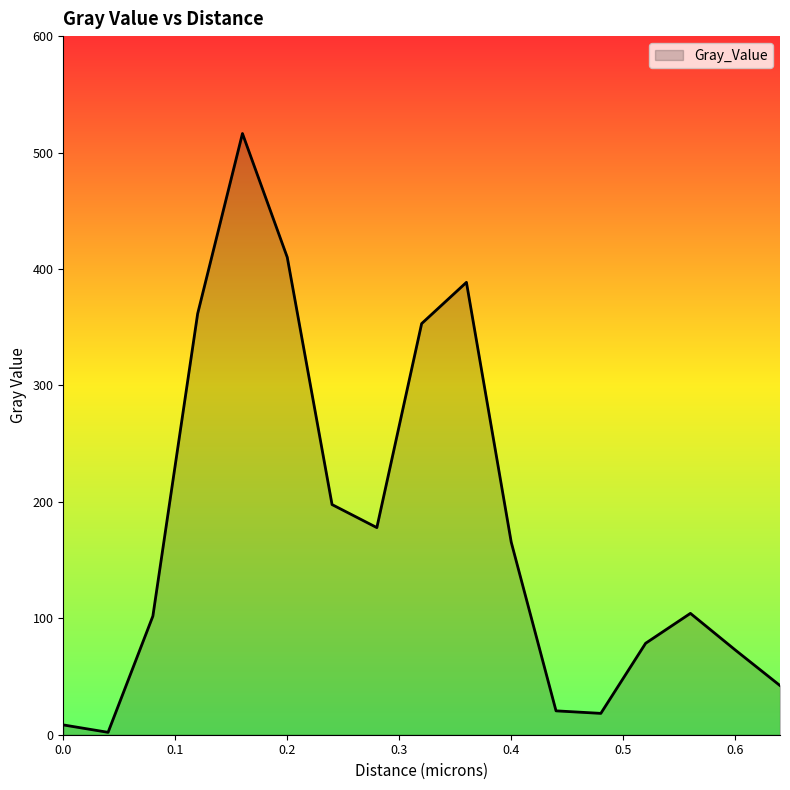

What is the maximum value shown in the chart?

516.3